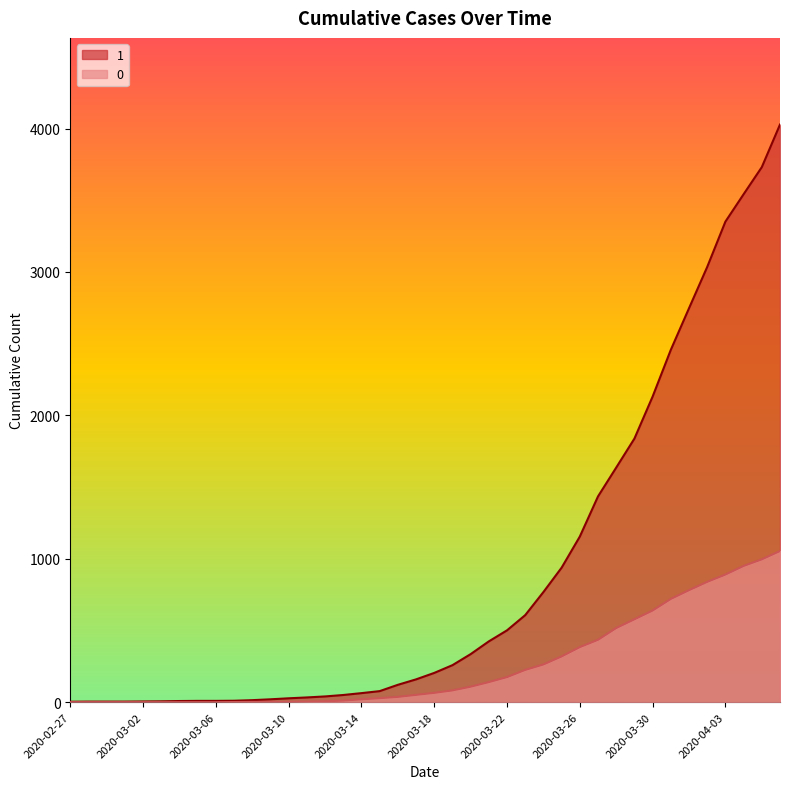

List the series in order of their peak value, lowest first.

0, 1